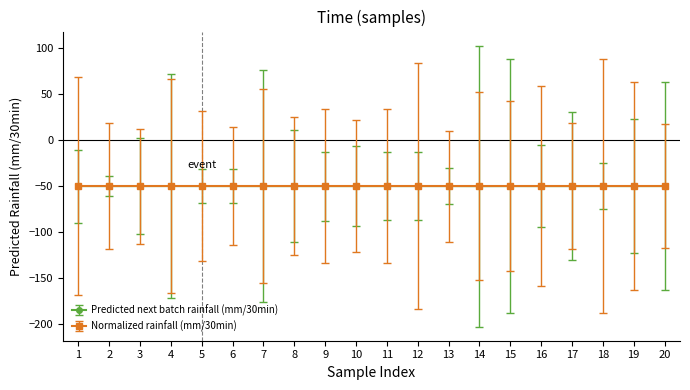

What is the smallest value displayed?

-50.1